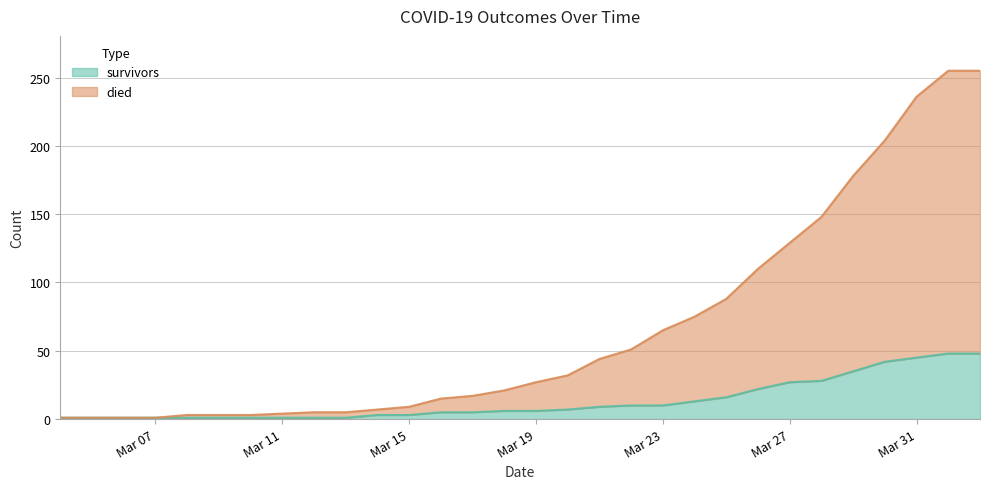

The value of survivors at Mar 19 is 6. True or false?

True